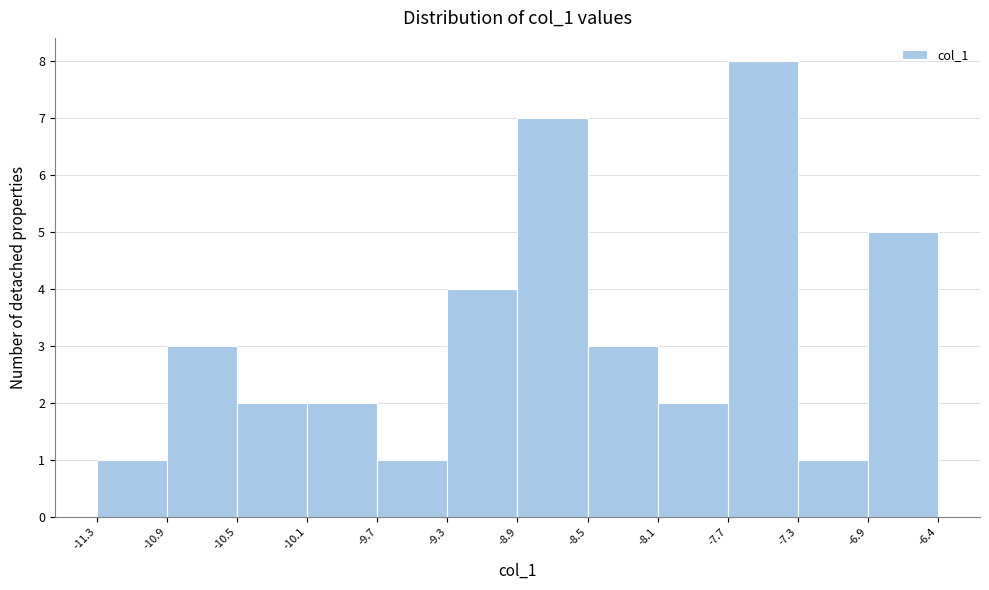

Reading left to right, transcribe this chart: for each bar, give the range it covers on the x-axis and its height. The values are not printed on the chart, so give them approximately, as read against the axis.

-11.3 to -10.9: 1
-10.9 to -10.5: 3
-10.5 to -10.1: 2
-10.1 to -9.7: 2
-9.7 to -9.3: 1
-9.3 to -8.9: 4
-8.9 to -8.5: 7
-8.5 to -8.1: 3
-8.1 to -7.7: 2
-7.7 to -7.3: 8
-7.3 to -6.9: 1
-6.9 to -6.4: 5